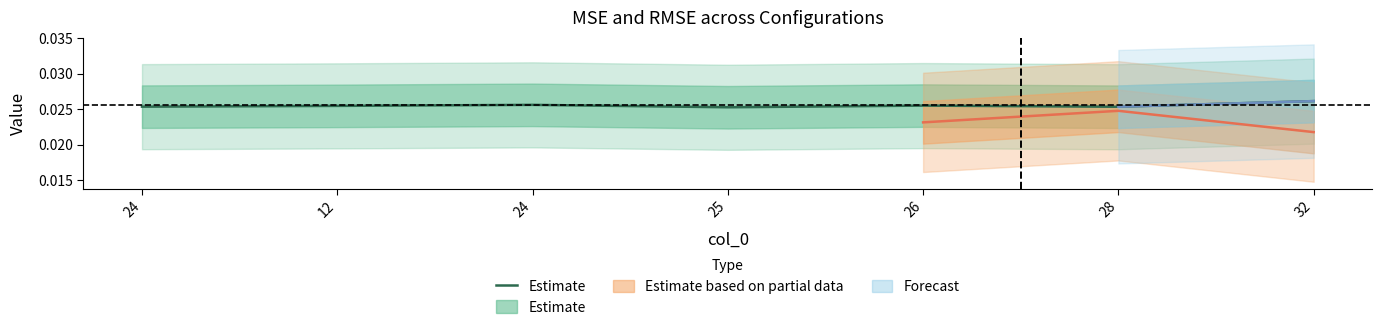

List the labels in order of value, smallest first.

25, 28, 24, 12, 26, 24, 32